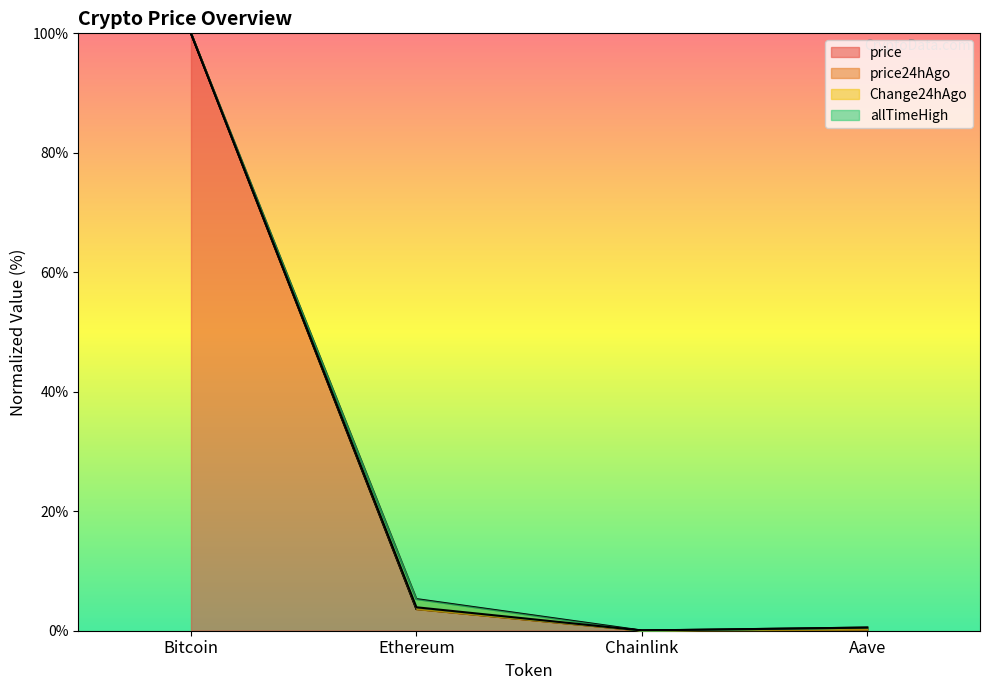

Rank the series by their maximum value, from lowest to highest.

price, price24hAgo, Change24hAgo, allTimeHigh